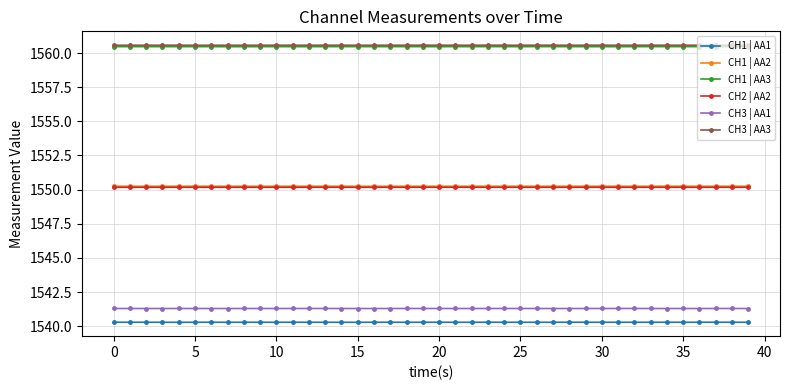

What is the lowest value of the CH1 | AA1 series?

1540.3